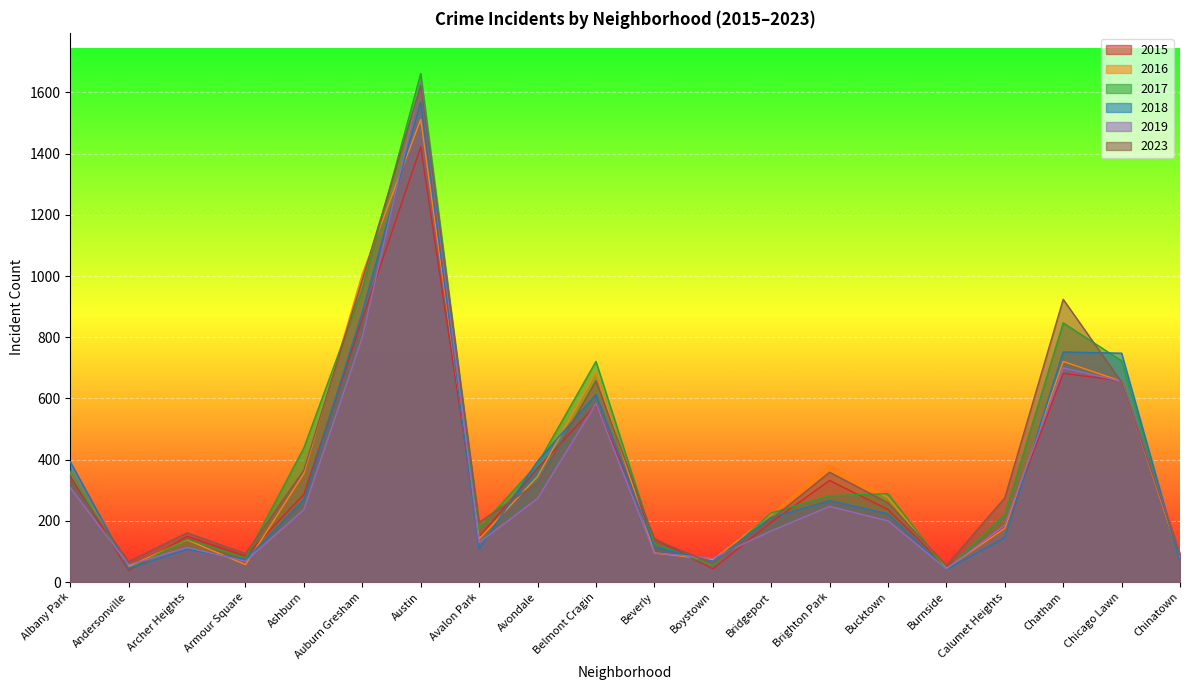

How many times do 2018 and 2015 cross each other?

9